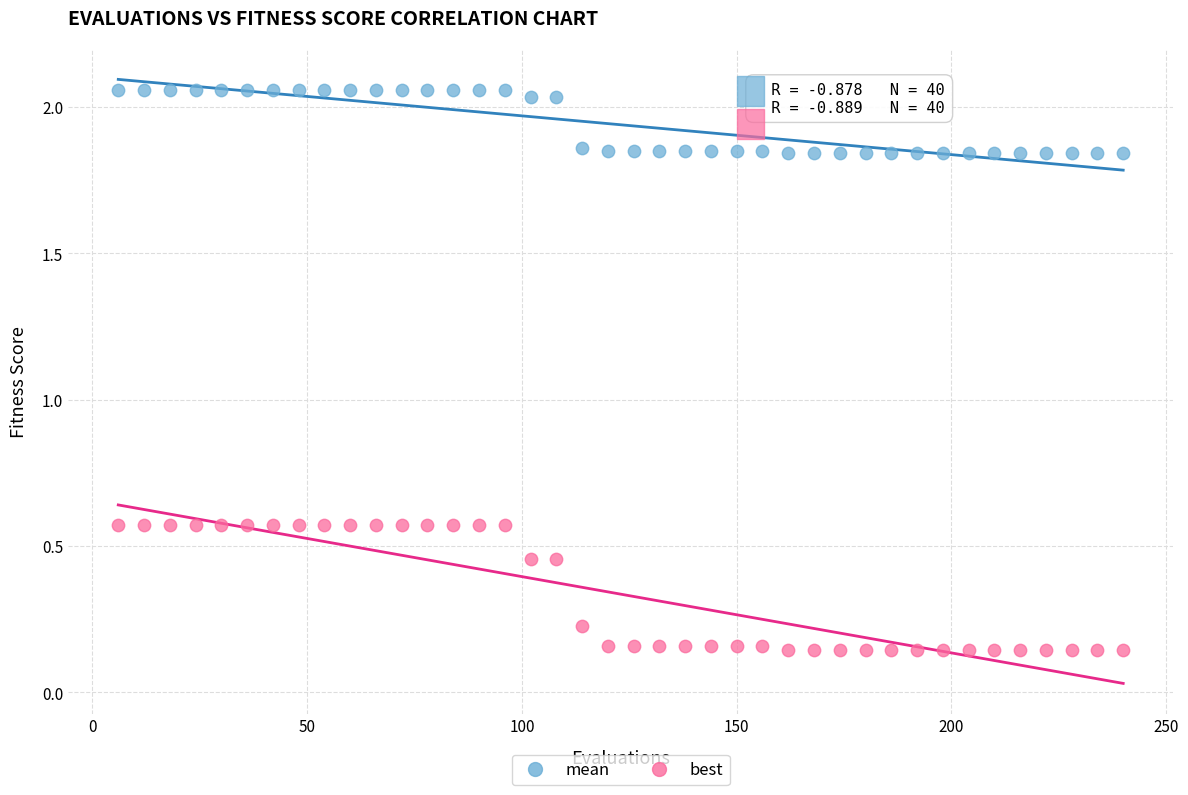

Which series reaches the maximum Y coordinate?

mean